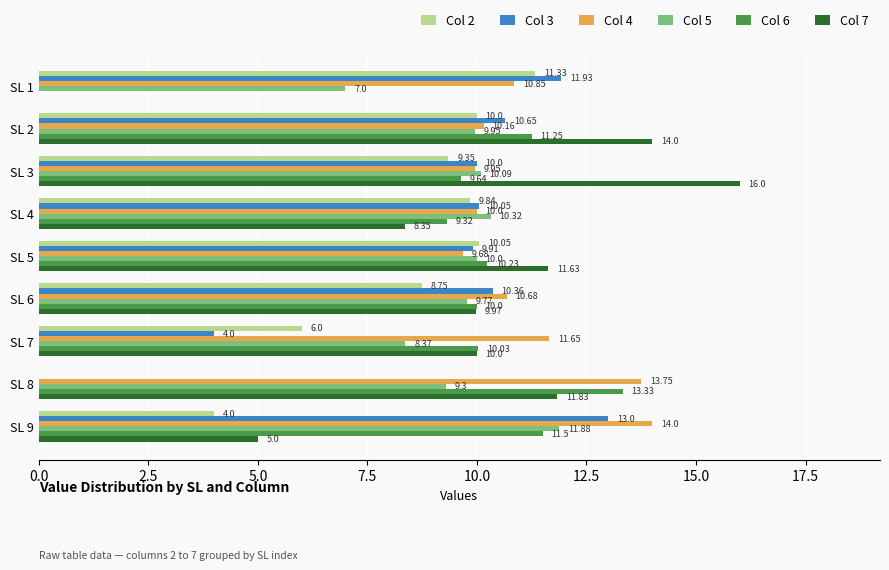

Between SL 5 and SL 9, which series saw the biggest shift?

Col 7